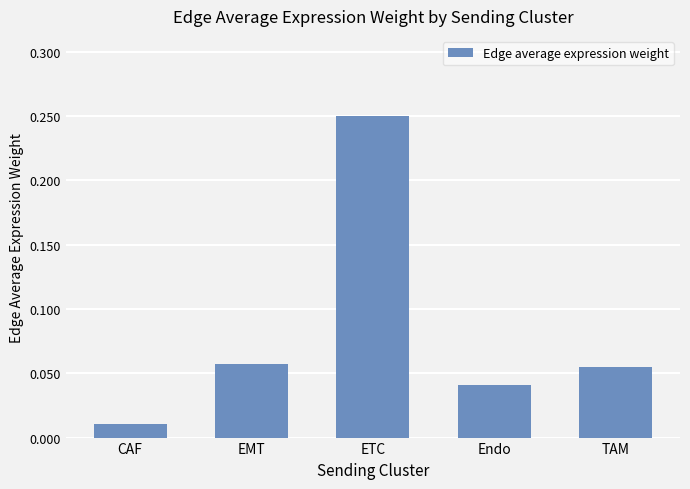

What is the sum of all values?

0.4